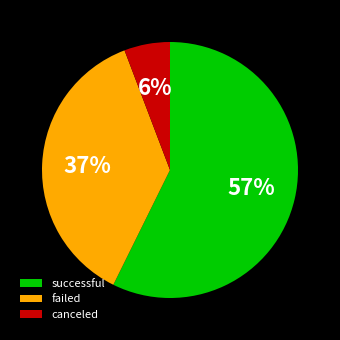

Which category has the smallest portion of the pie?

canceled